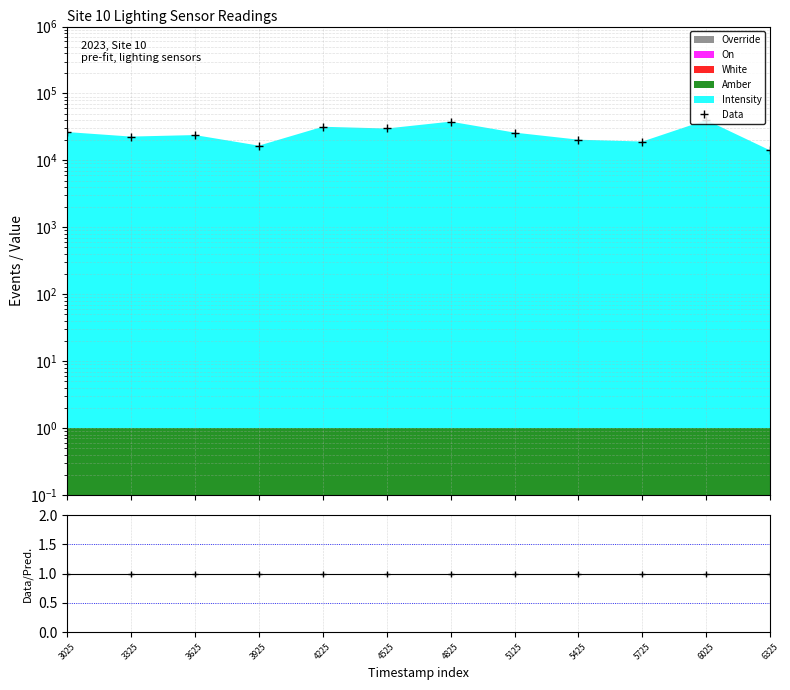

What is the sum of all Data values?

309082.9